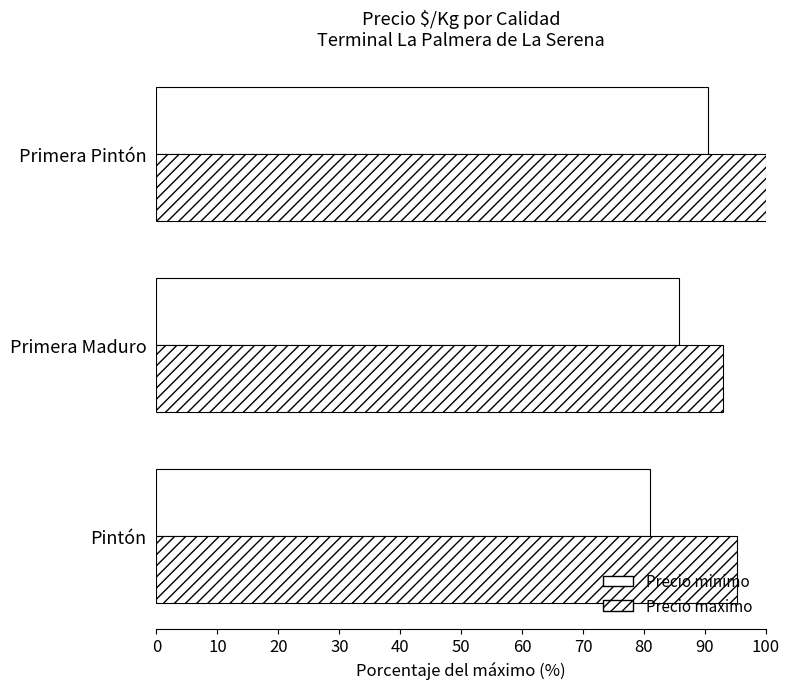

How many series are shown in this chart?

2